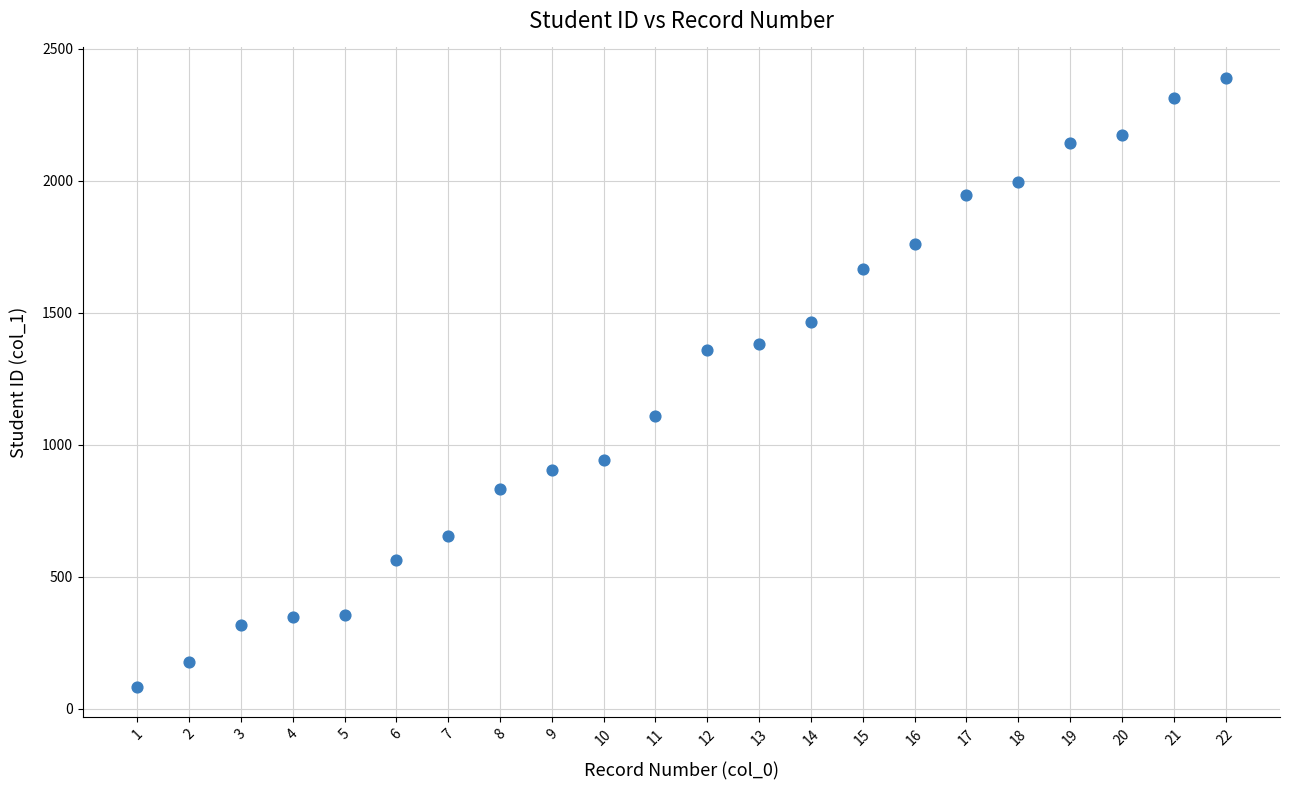

What is the range of X values (max minus min)?

21